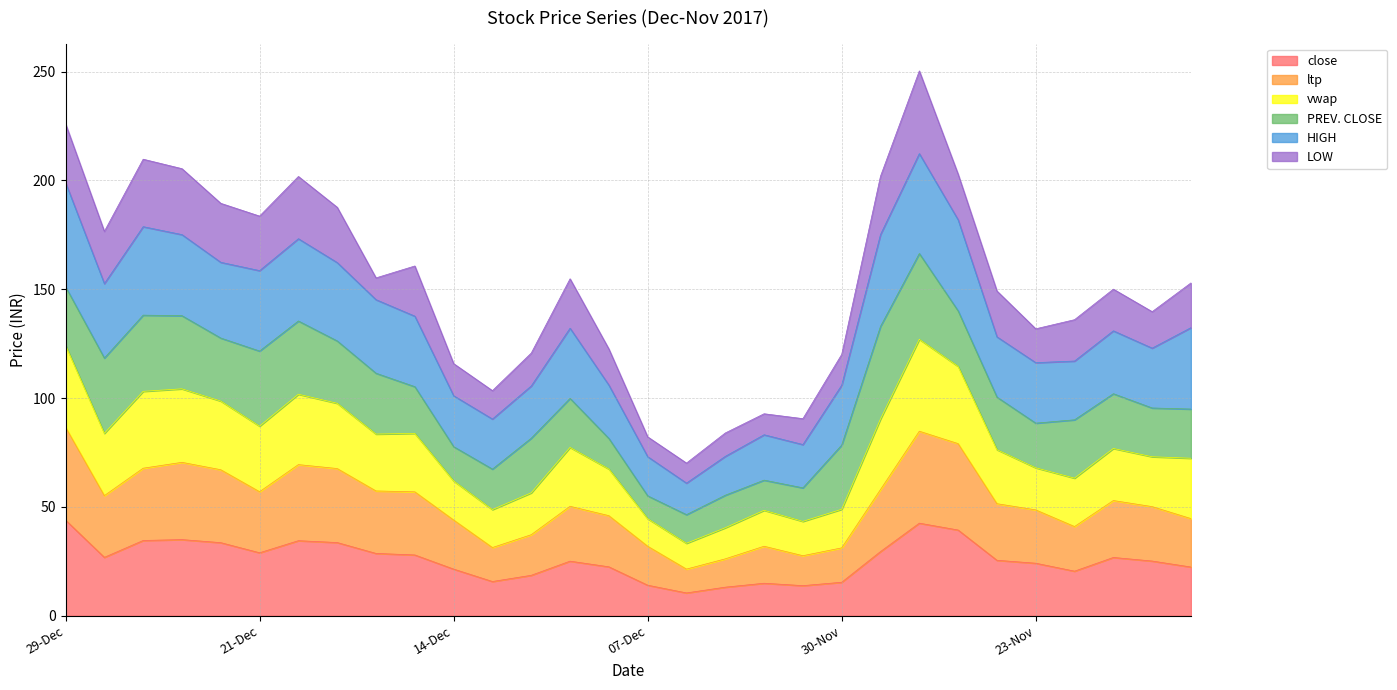

What is the total value across all series at 29-Dec?

226.0